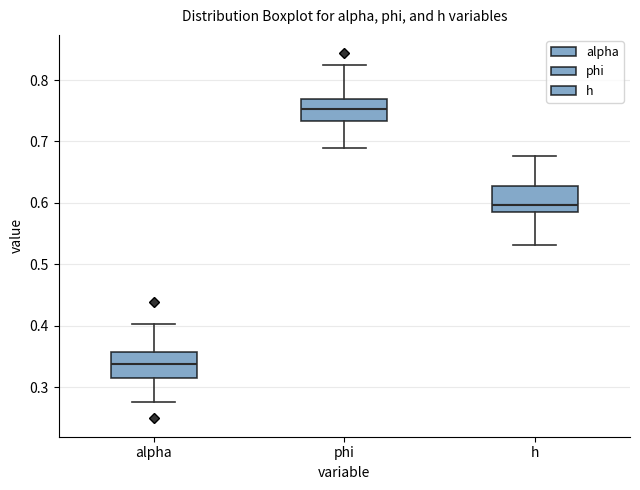

Where is the lower edge of the box for phi on the y-axis? The values are not printed on the chart, so give them approximately, as read against the axis.

0.73